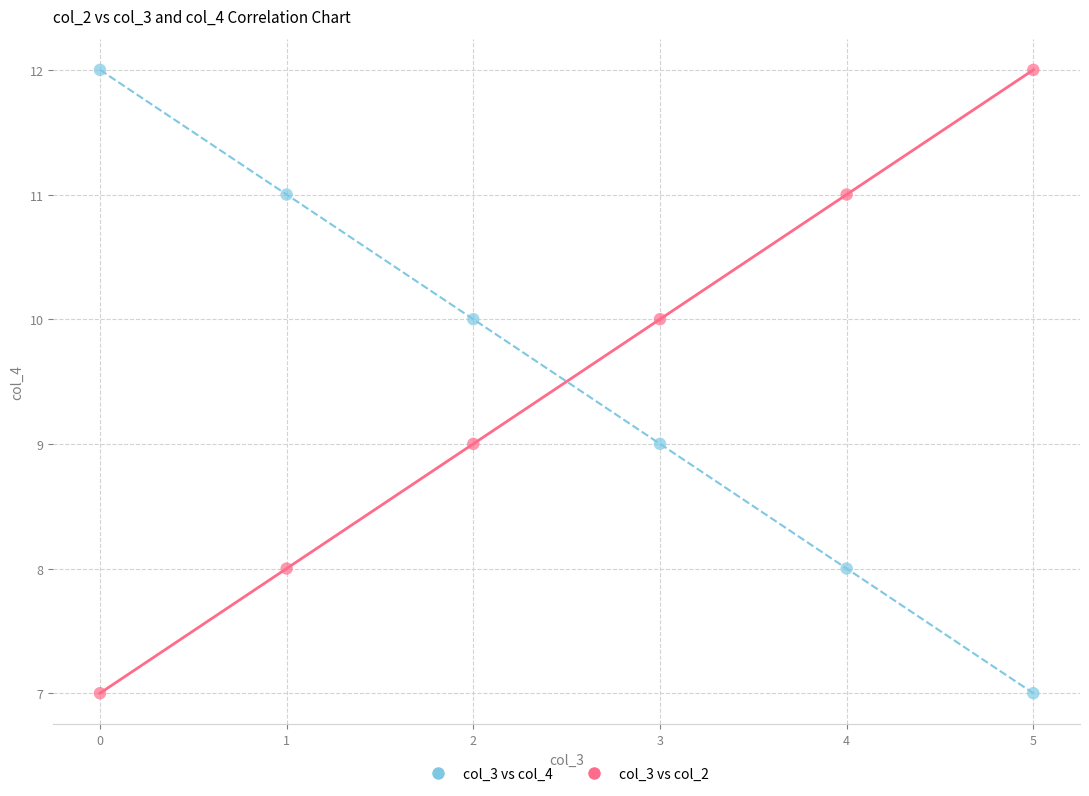

Across all data points, what is the average Y value?

10